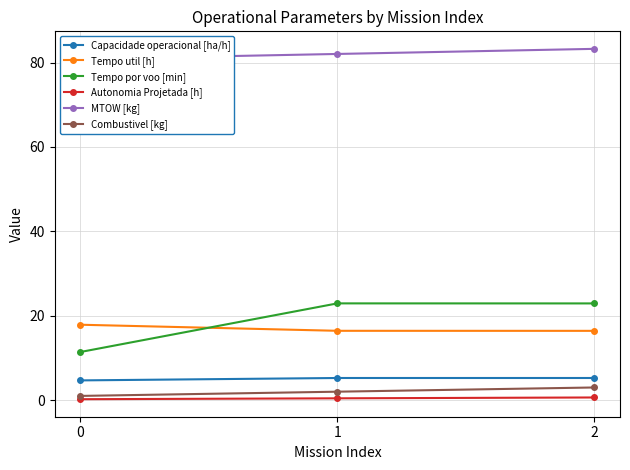

At 2, list the series in order from largest to smallest.

MTOW [kg], Tempo por voo [min], Tempo util [h], Capacidade operacional [ha/h], Combustivel [kg], Autonomia Projetada [h]